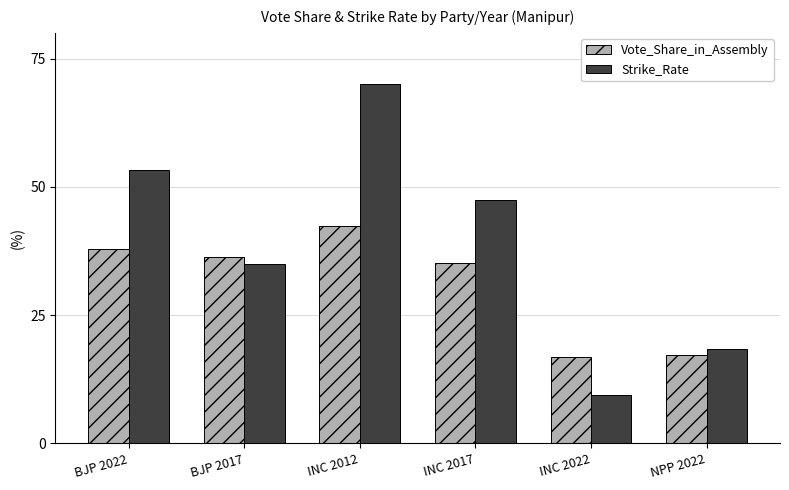

What is the value of the Strike_Rate bar at the 1st from the left?

53.3